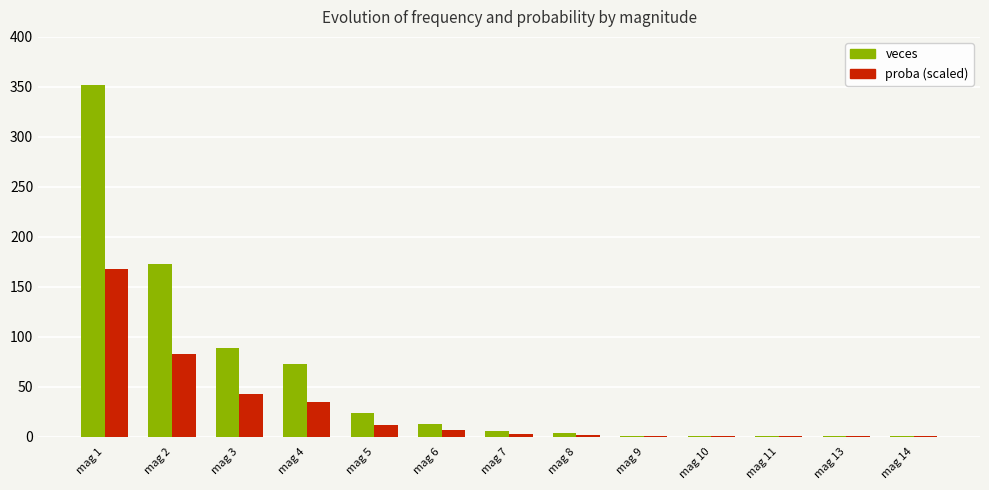

Read the veces value at mag 1.

352.0